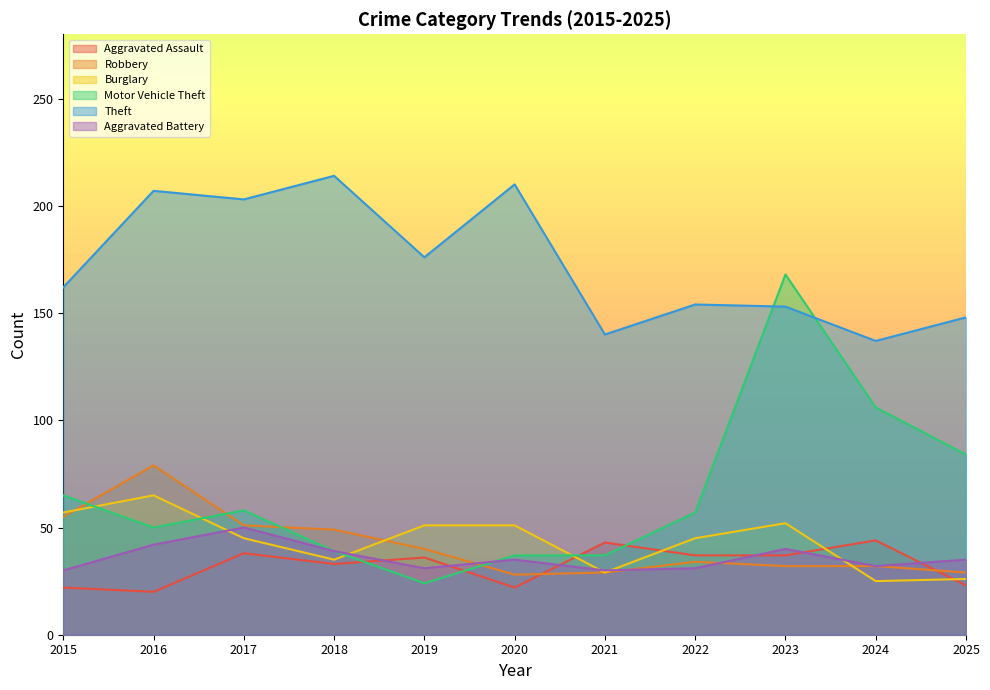

The value of Theft at 2015 is 242. True or false?

False